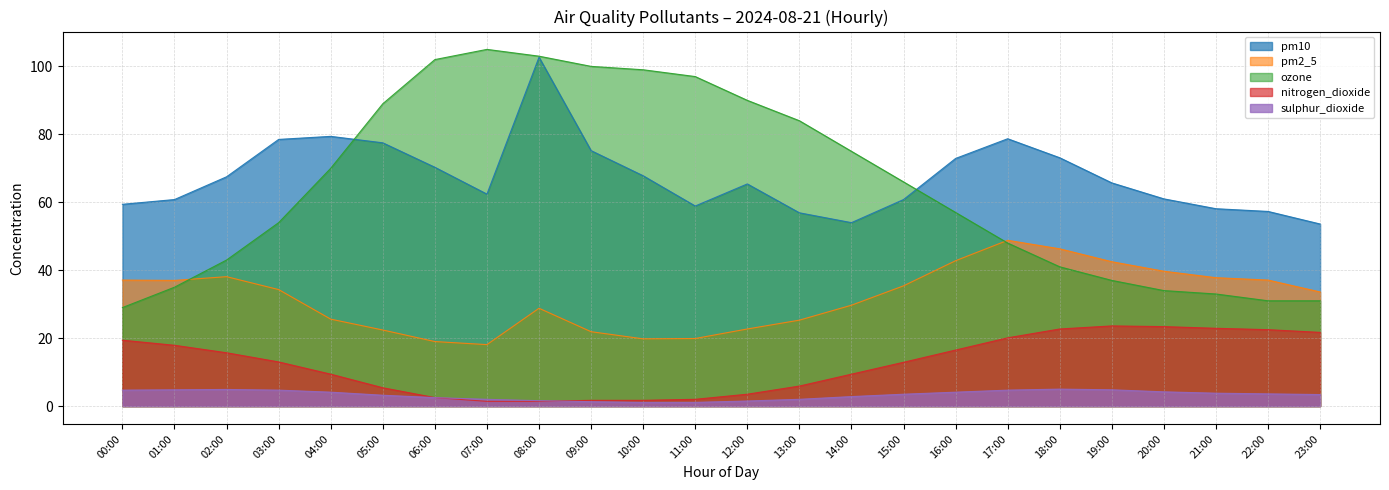

At which label does pm10 first exceed 65?

02:00